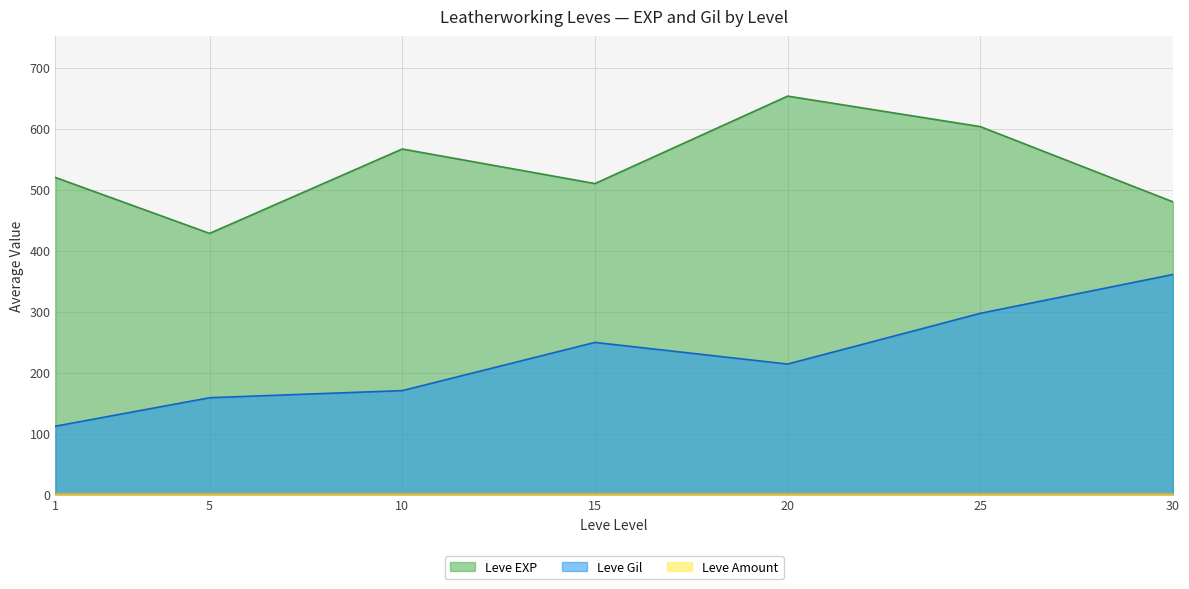

The Leve Amount series shows 1 at 5. True or false?

True